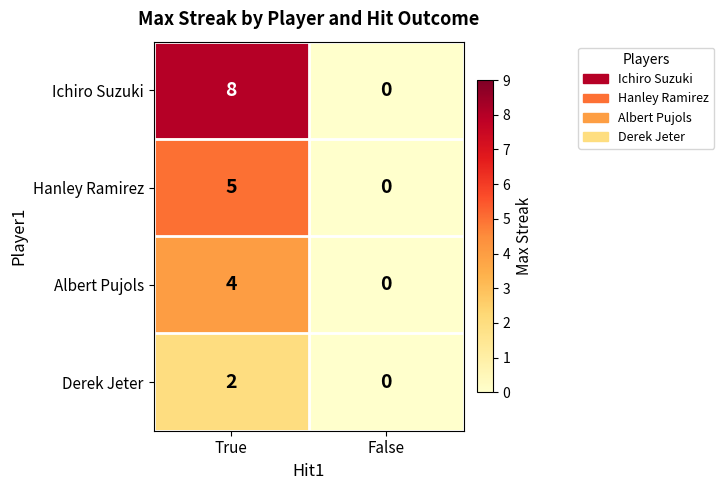

What is the sum of the Albert Pujols values at True and False?

4